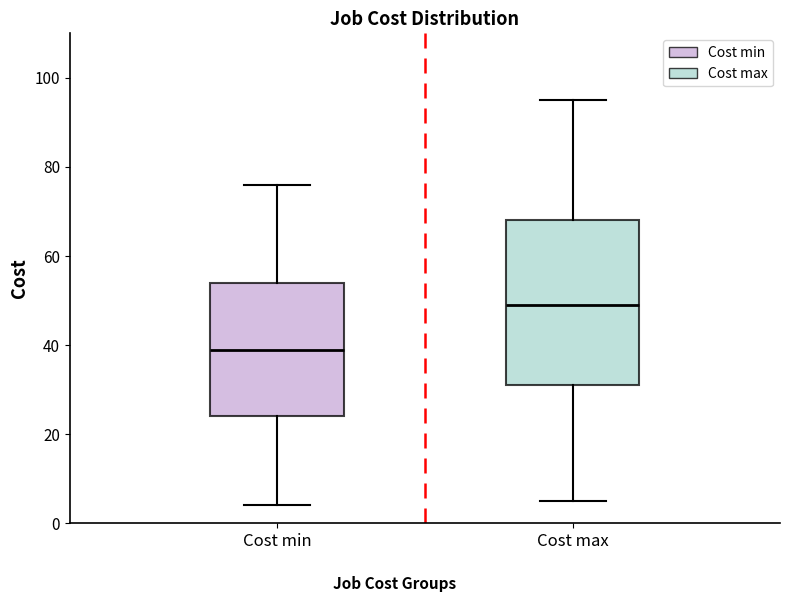

Which box has the highest median line?

Cost max